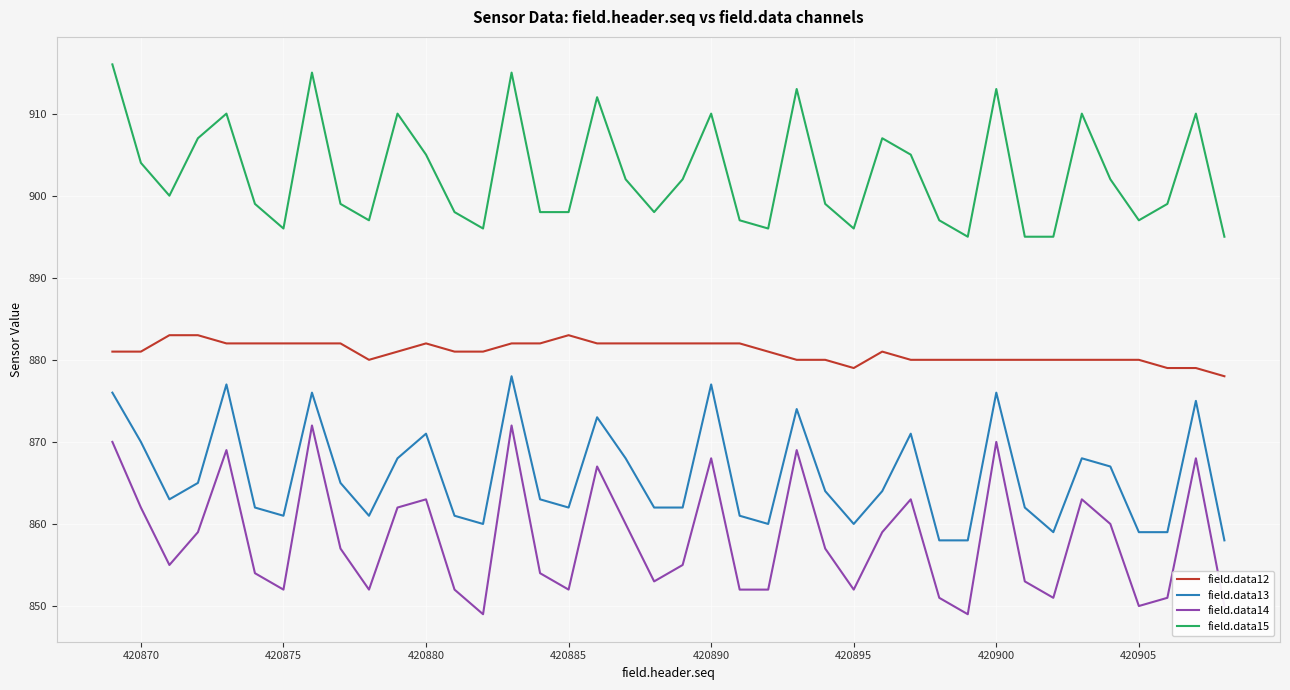

List the series in order of their overall mean, lowest first.

field.data14, field.data13, field.data12, field.data15